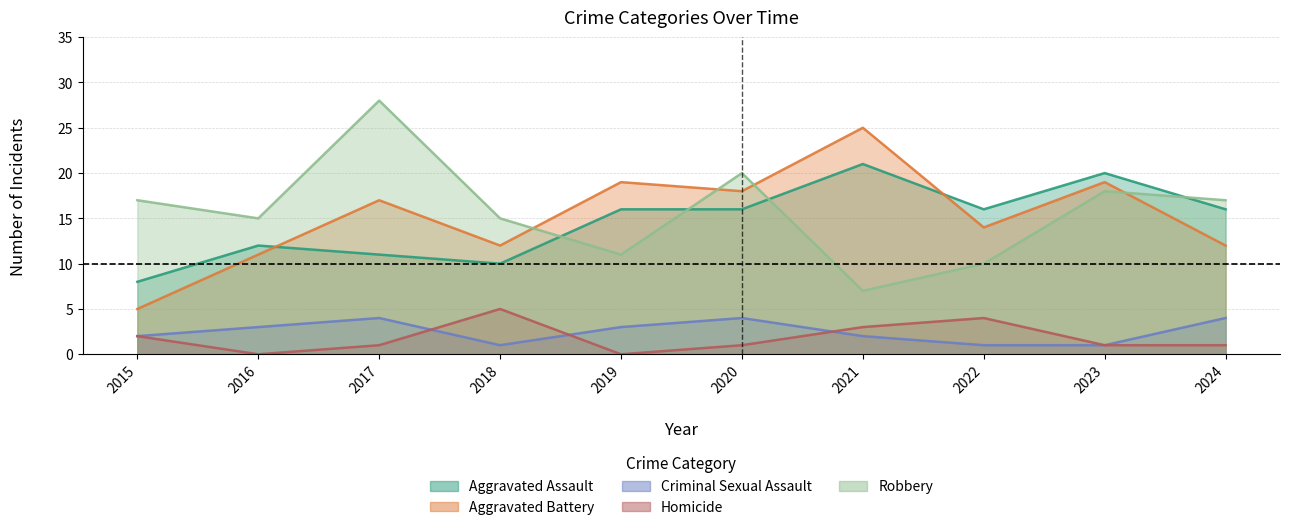

After their last crossing, which series has the higher values: Criminal Sexual Assault or Homicide?

Homicide